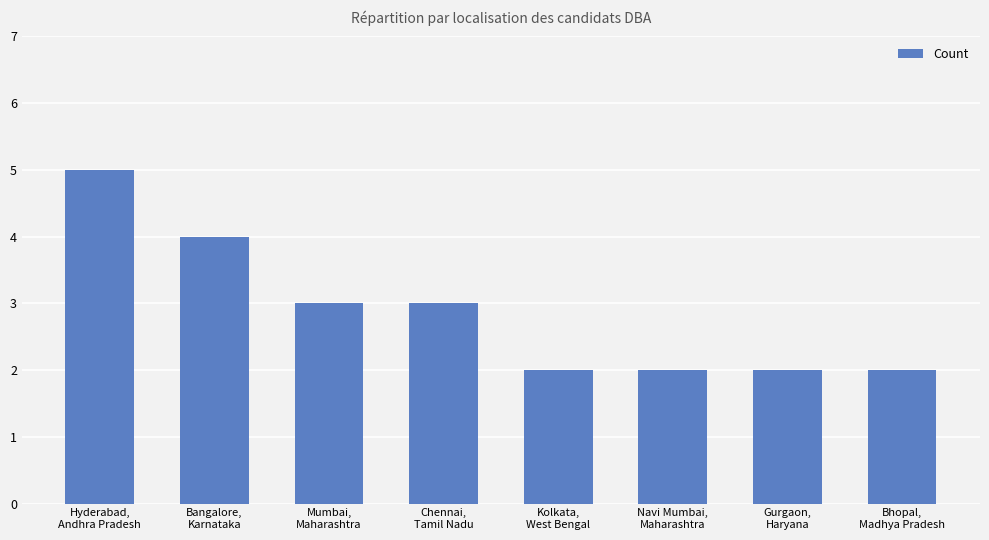

What position from the left is Mumbai,
Maharashtra?

3